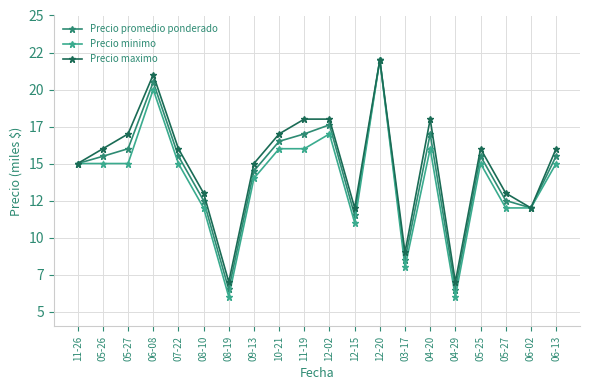

The Precio minimo series shows 9553 at 09-13. True or false?

False